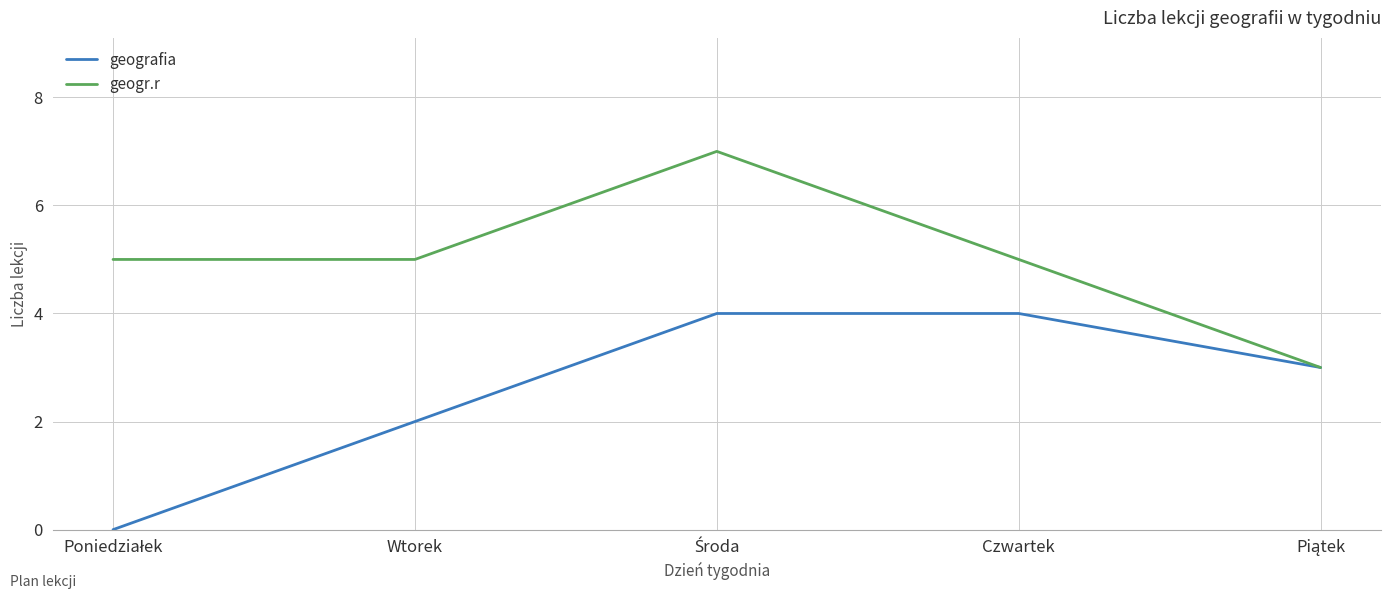

What is the highest value of the geogr.r series?

7